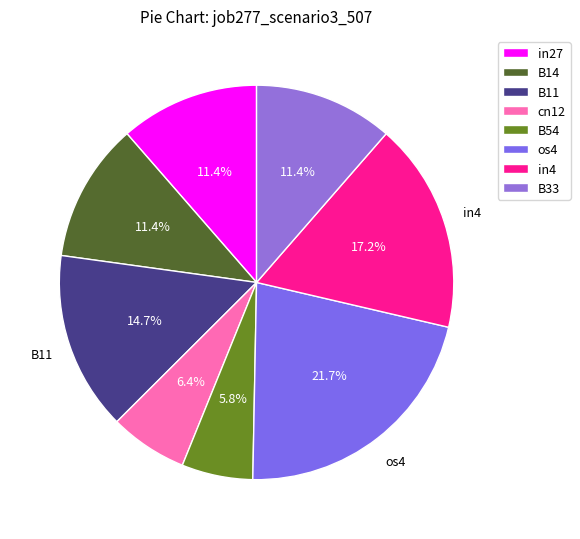

How many slices are in this pie chart?

8